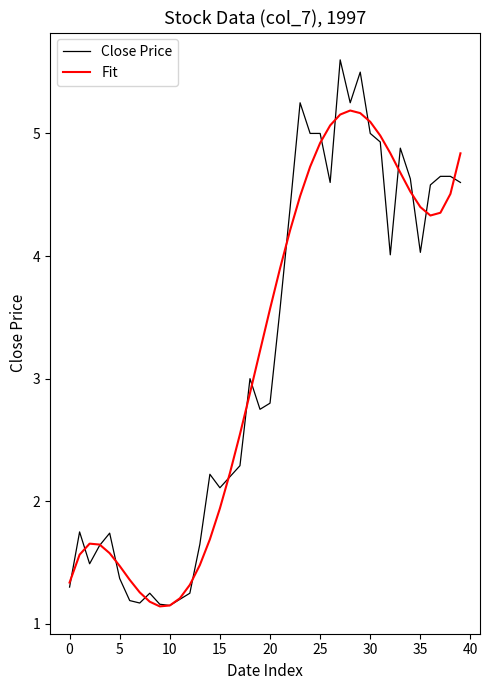

Which series has the largest range (max minus min)?

Close Price